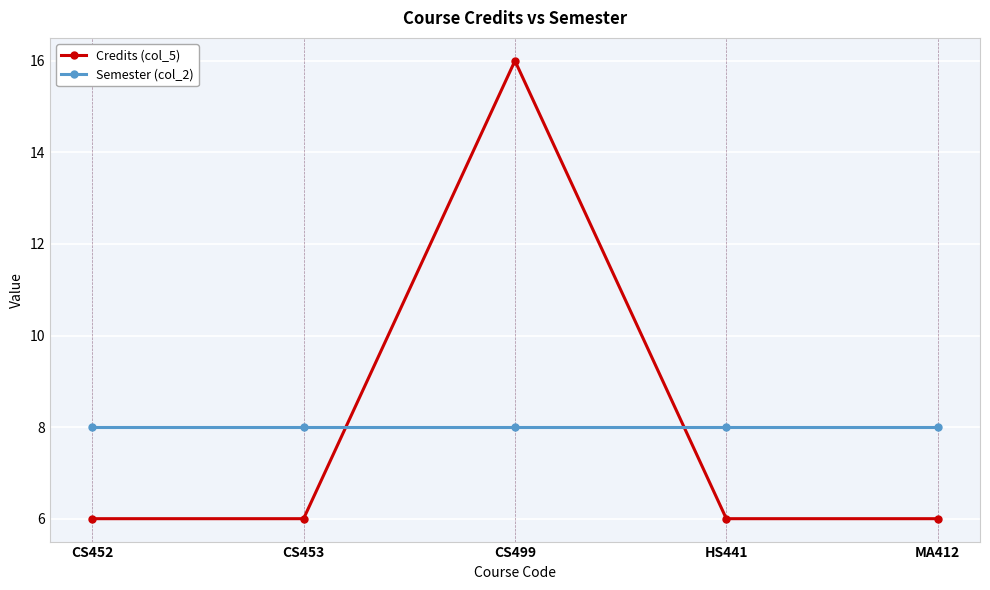

Reading left to right, what are all the values shown in this chart?

Credits (col_5): CS452=6	CS453=6	CS499=16	HS441=6	MA412=6
Semester (col_2): CS452=8	CS453=8	CS499=8	HS441=8	MA412=8